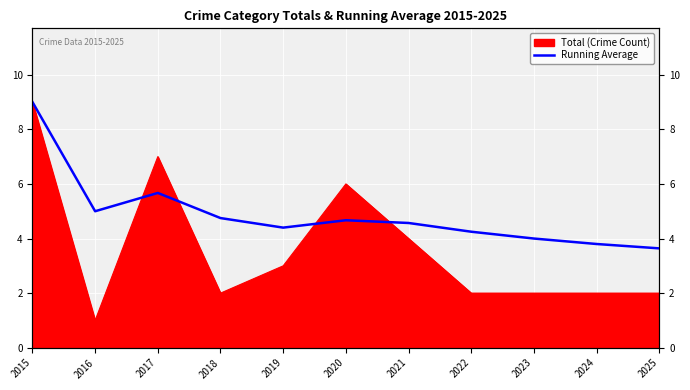

Which label corresponds to the largest value in the chart?

2015